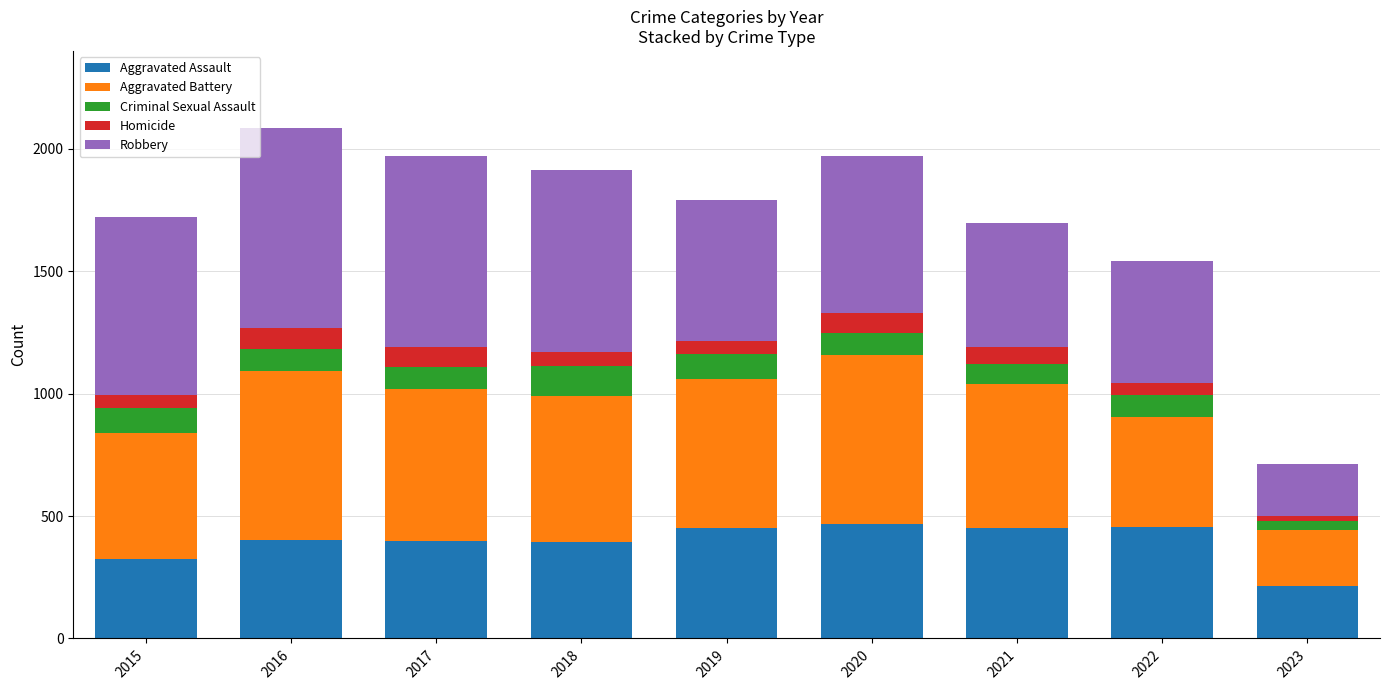

What are all the series names shown in the legend?

Aggravated Assault, Aggravated Battery, Criminal Sexual Assault, Homicide, Robbery